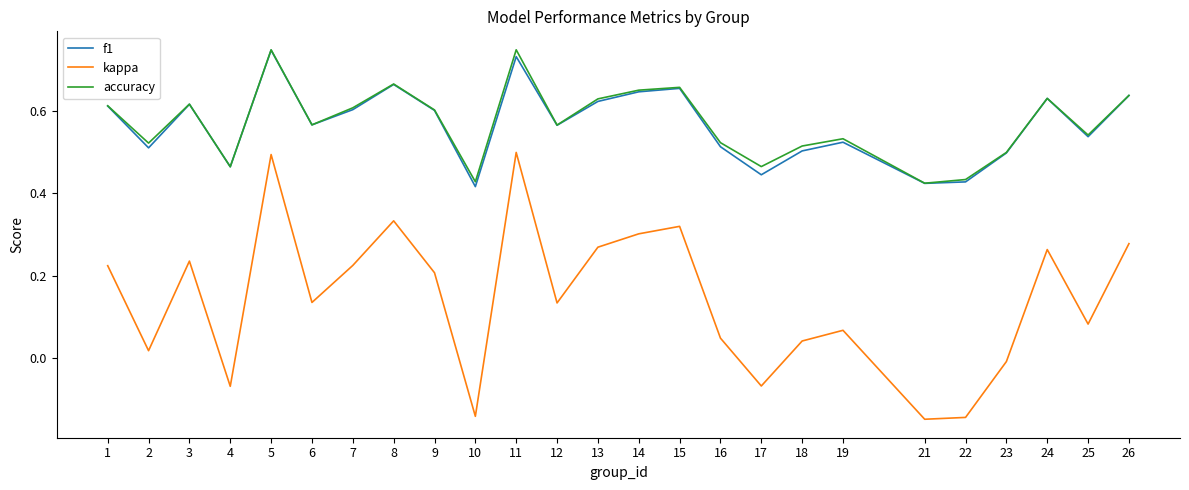

At which category does accuracy reach its first local peak?

3